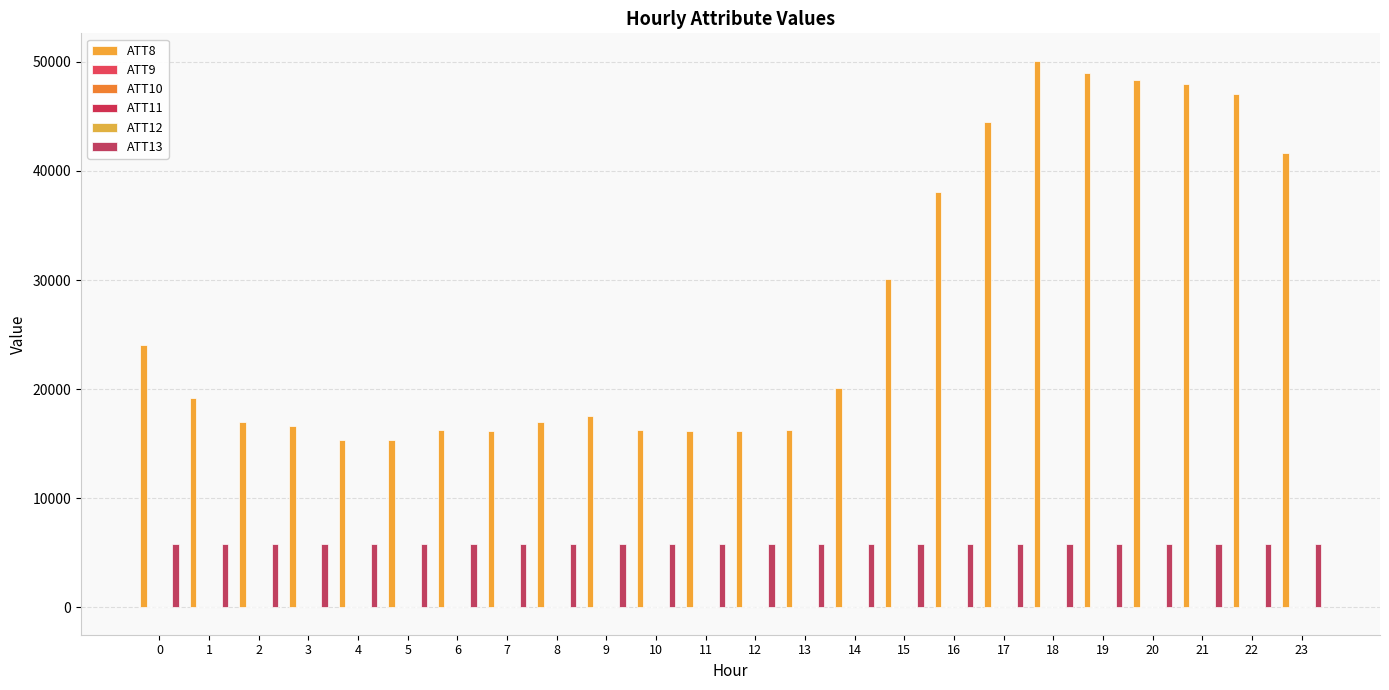

The ATT13 series shows 9649.2 at 2. True or false?

False